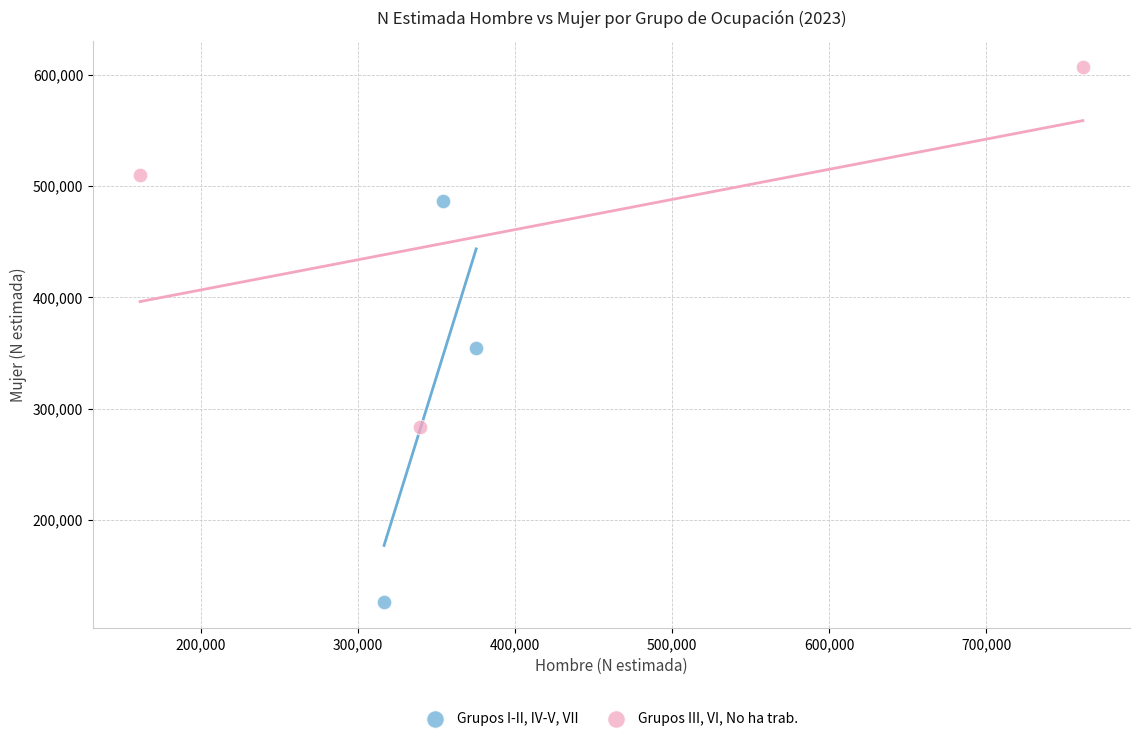

Which series contains the highest Y value?

Grupos III, VI, No ha trab.